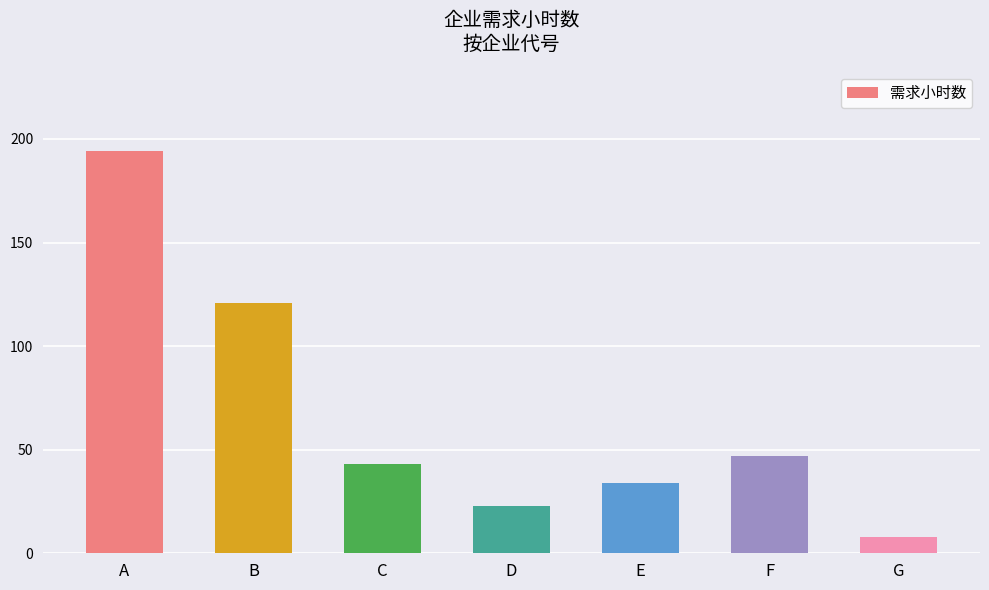

List the labels in order of value, smallest first.

G, D, E, C, F, B, A